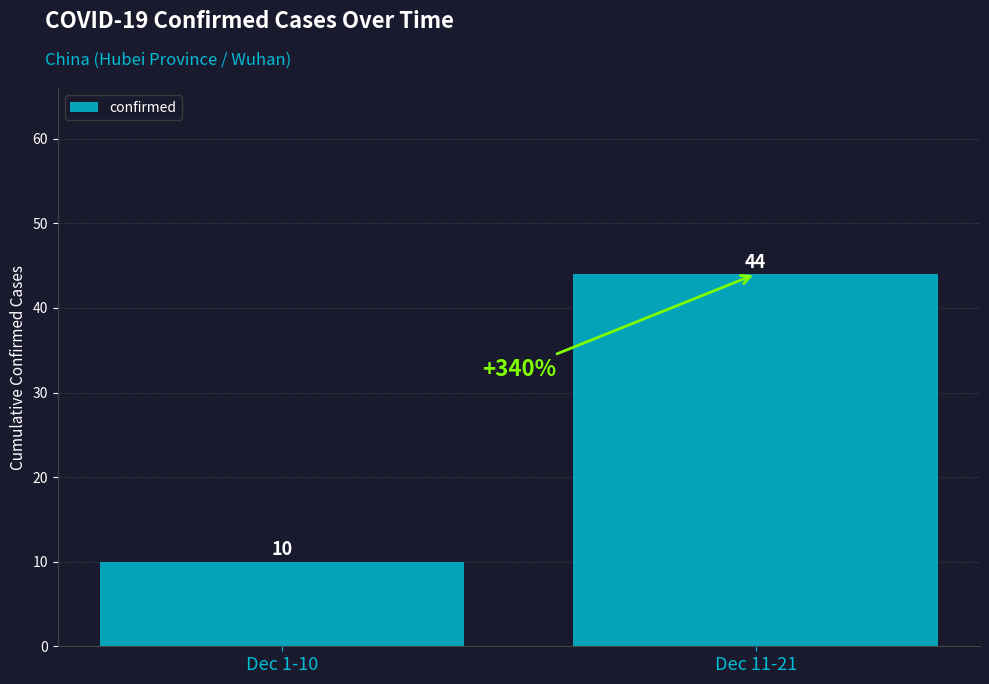

Where is the data nearest to the value 27?

Dec 1-10